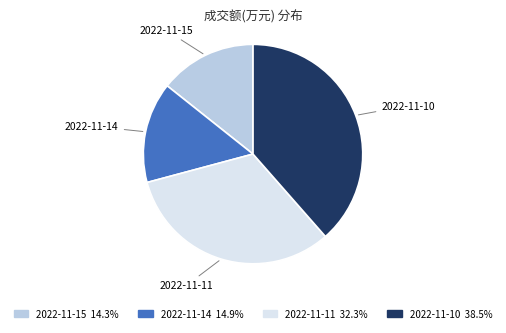

Is there a majority slice in this chart?

No